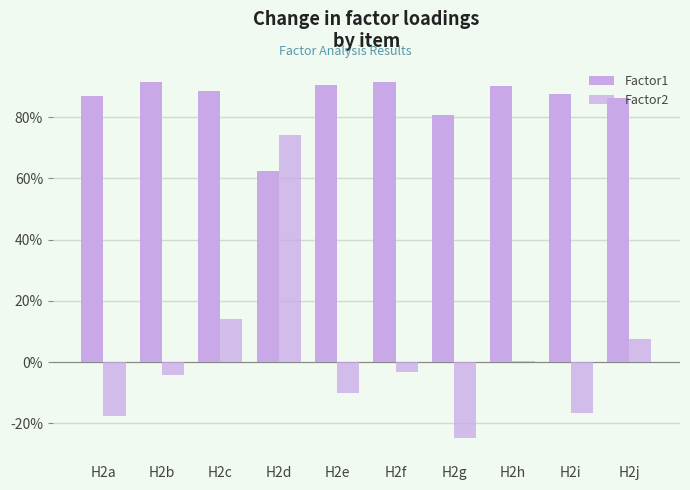

True or false: Factor2 has a value of -0.2 at H2i.

False